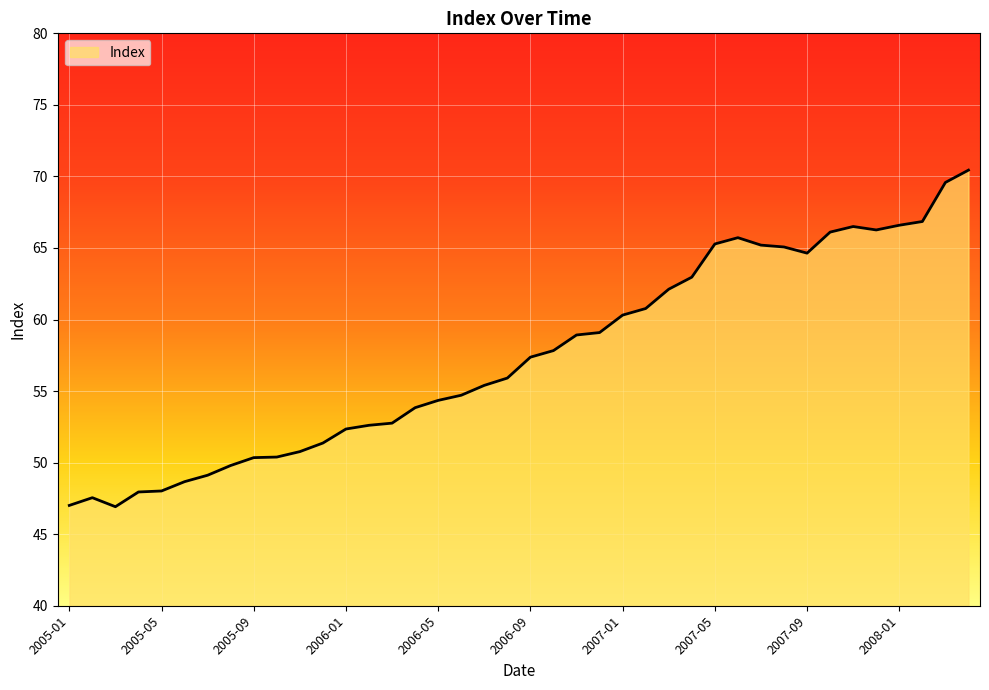

What is the greatest value displayed?

70.4